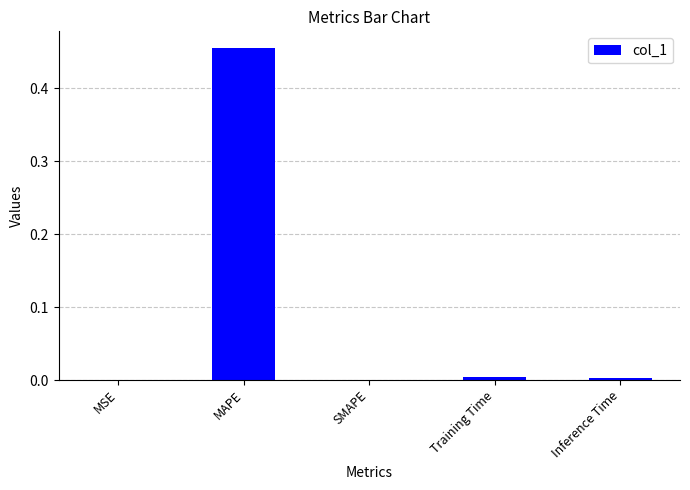

At which category does the chart reach its peak across all series?

MAPE